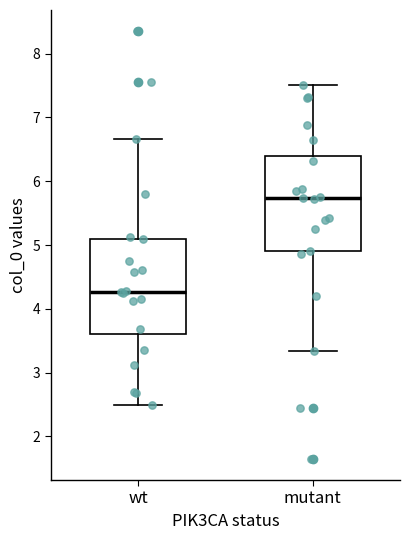

Which box's median line is the lowest?

wt